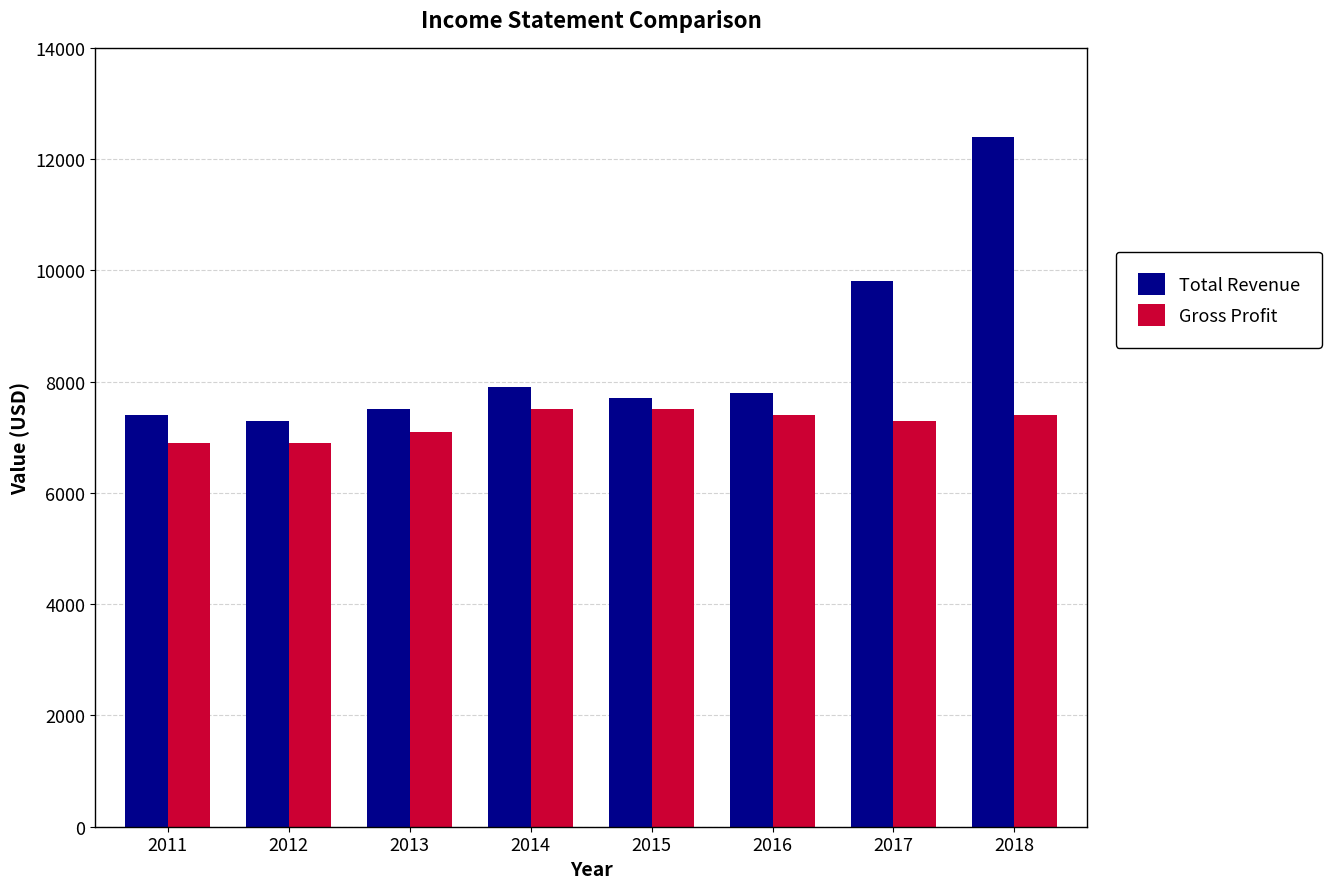

What is the spread (max minus min) of values at 2017?

2500